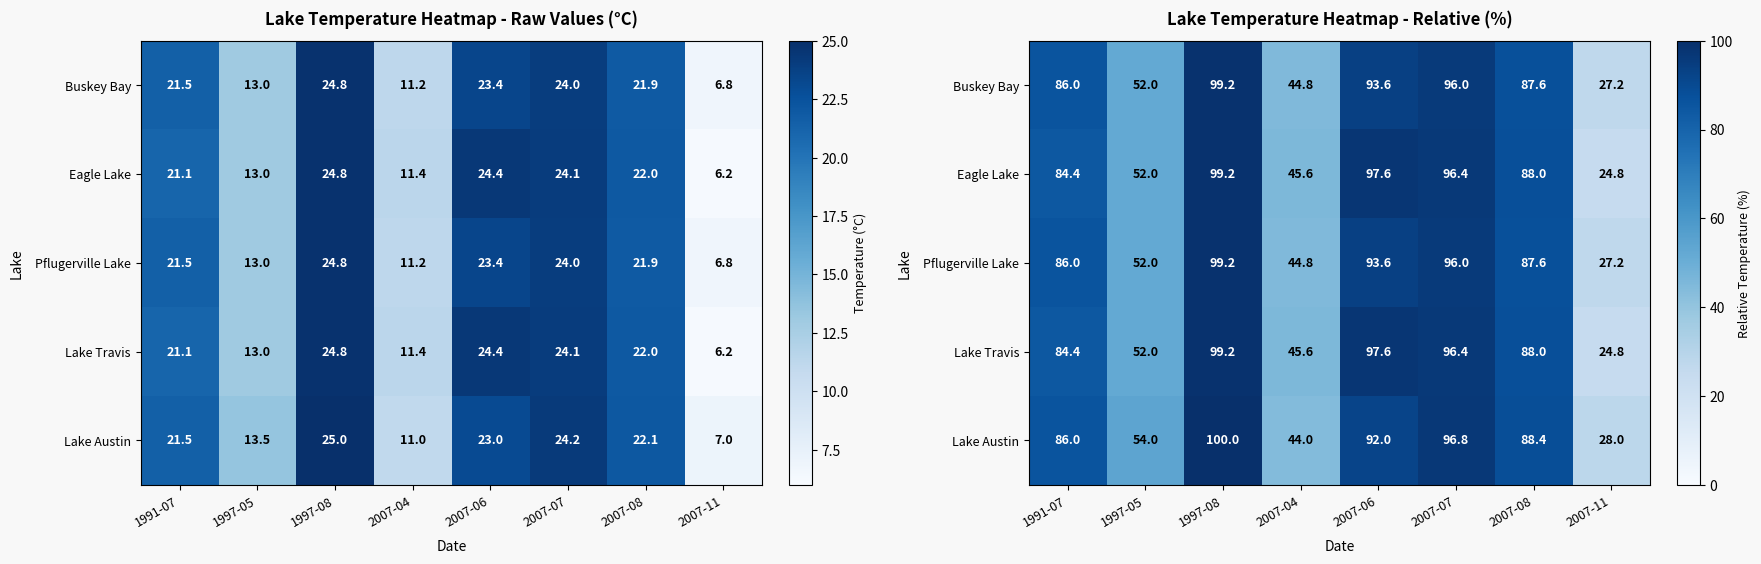

What is the greatest value displayed?

100.0